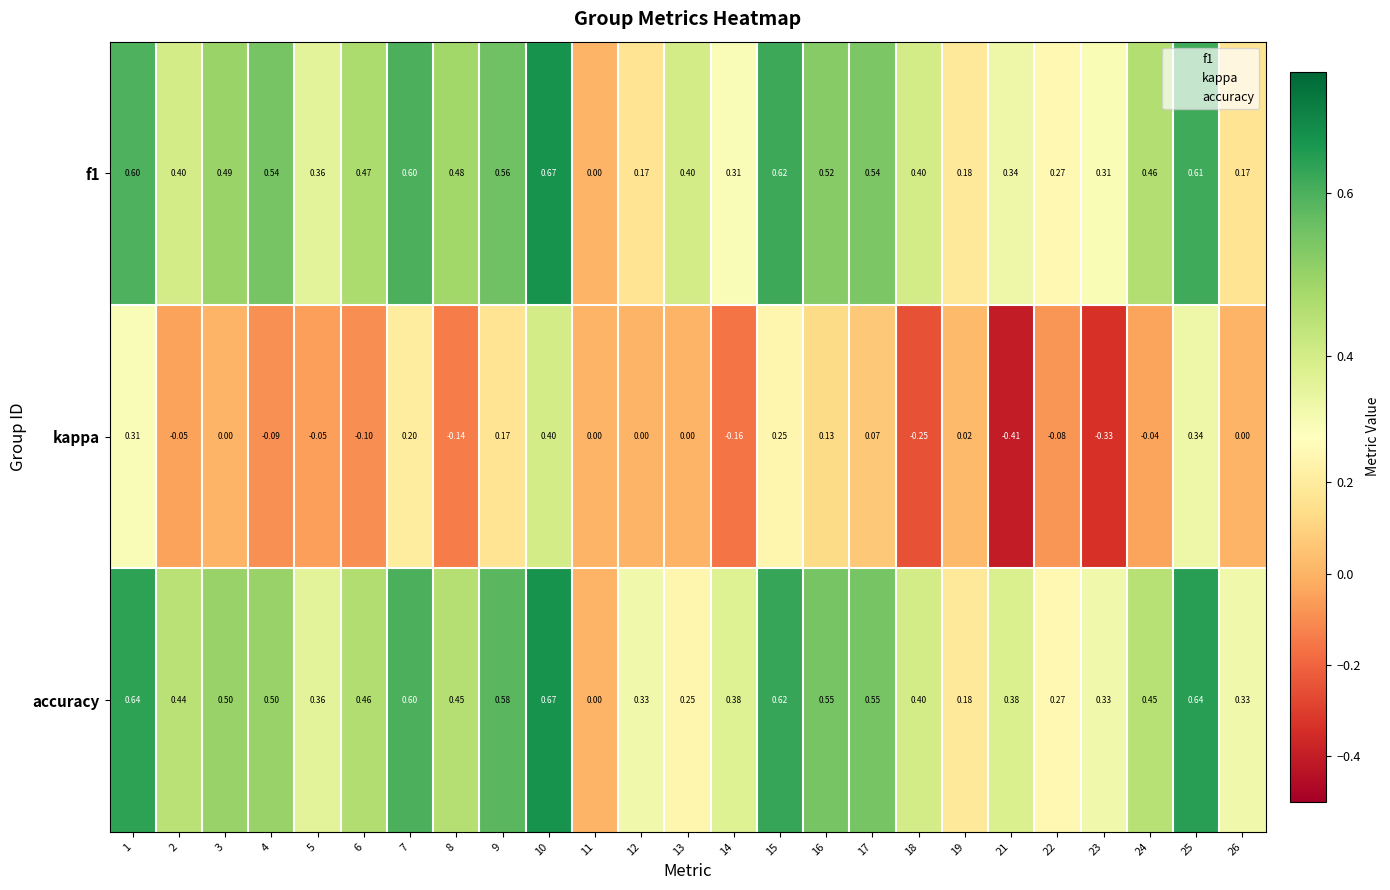

Which series has the largest total across all categories?

accuracy